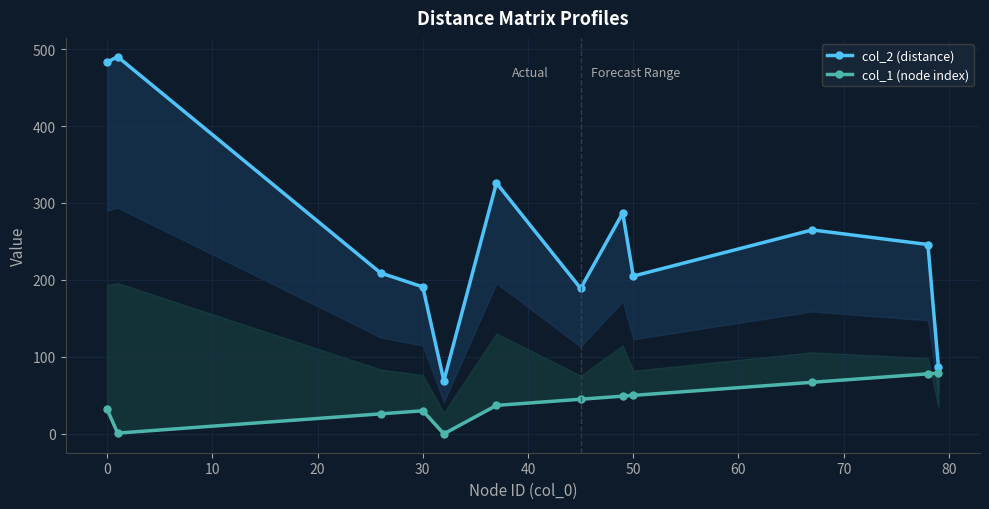

How many categories are shown in the chart?

12